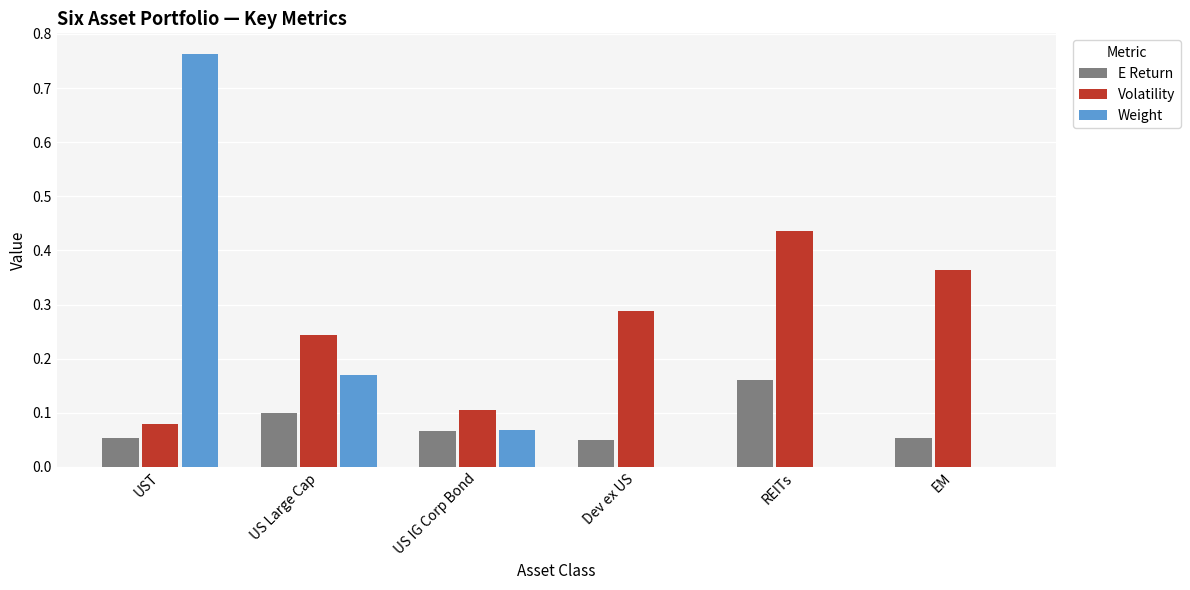

How many data points does each series have?

6